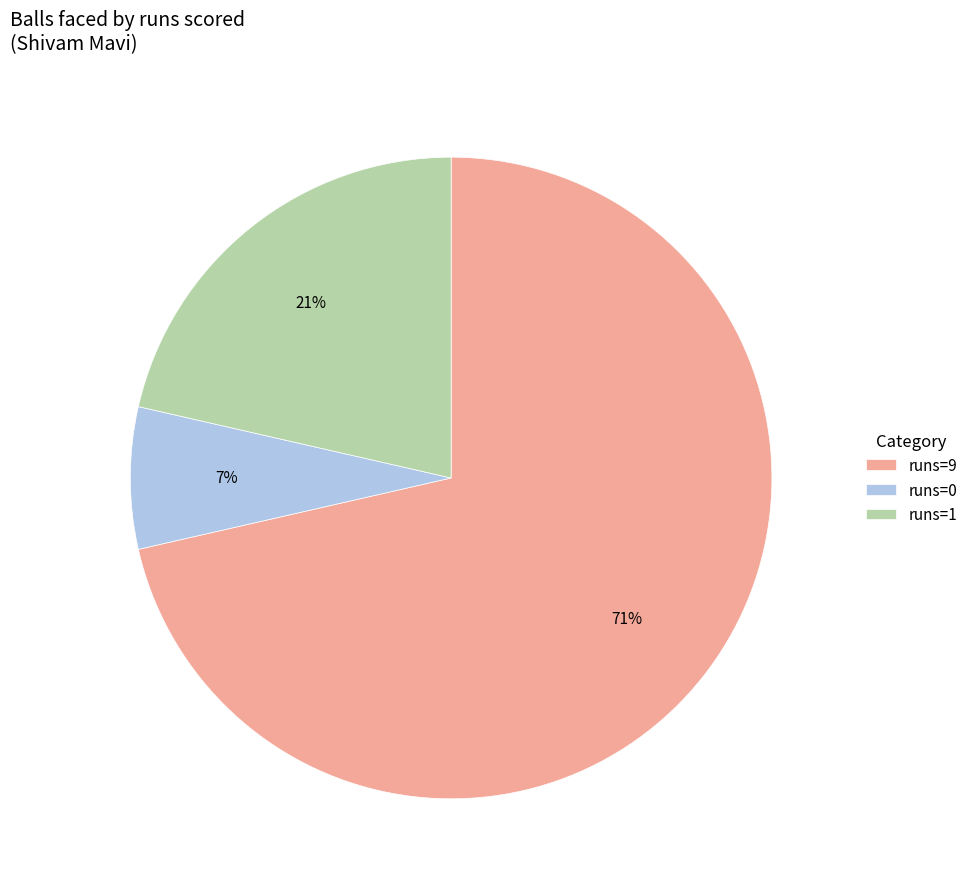

Rank the categories by value from highest to lowest.

runs=9, runs=1, runs=0